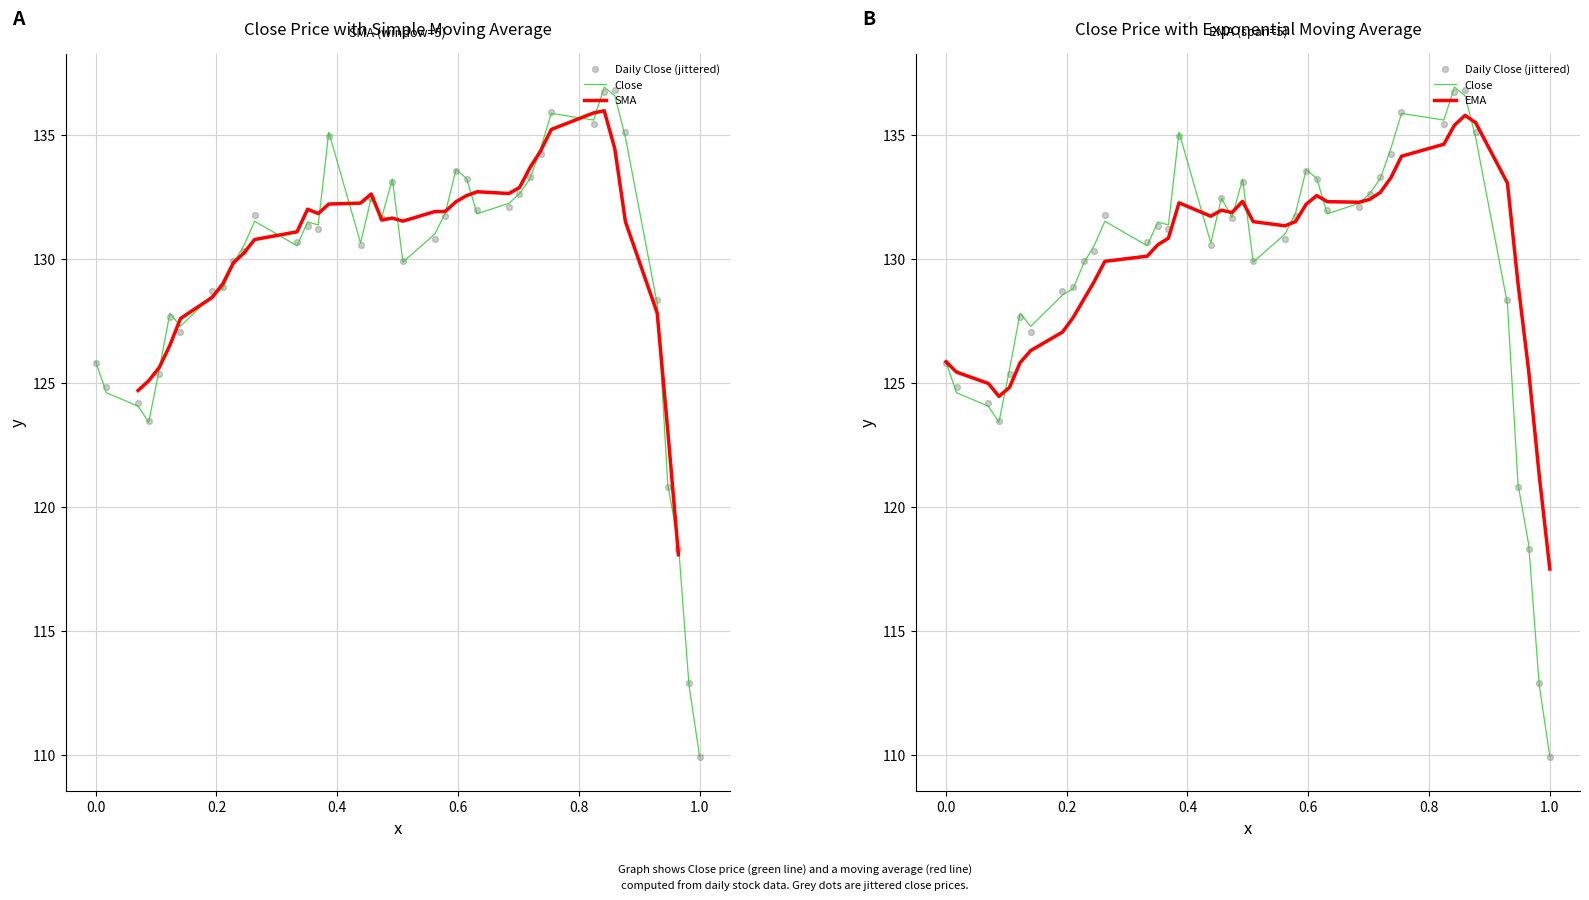

At how many categories does at least one series exceed 110?

40